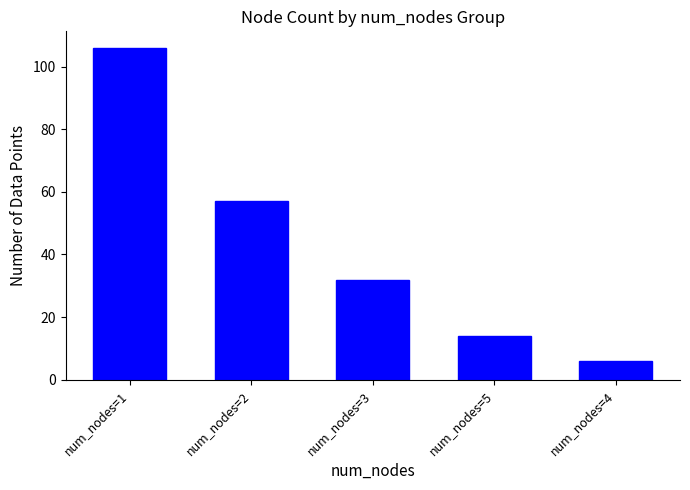

Read the value at num_nodes=1.

106